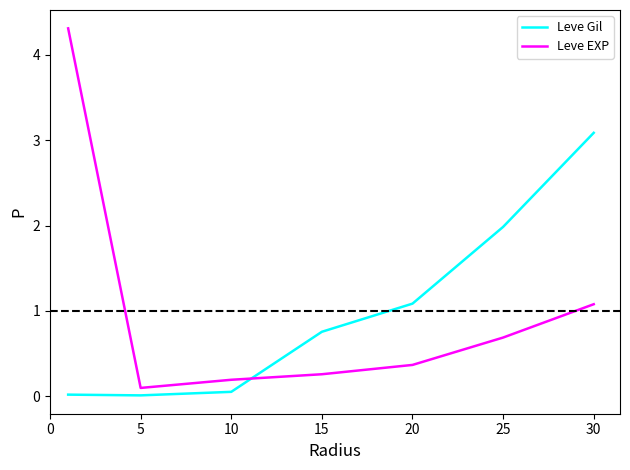

Which series has the largest range (max minus min)?

Leve EXP